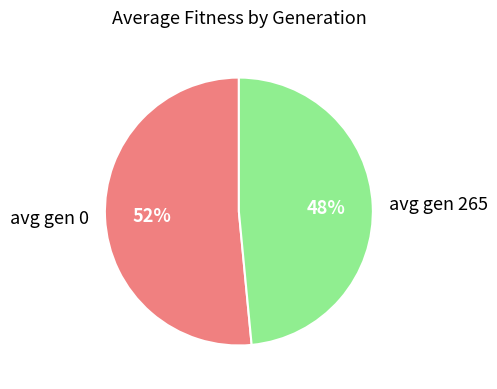

To the nearest percent, what portion does avg gen 265 represent?

48%